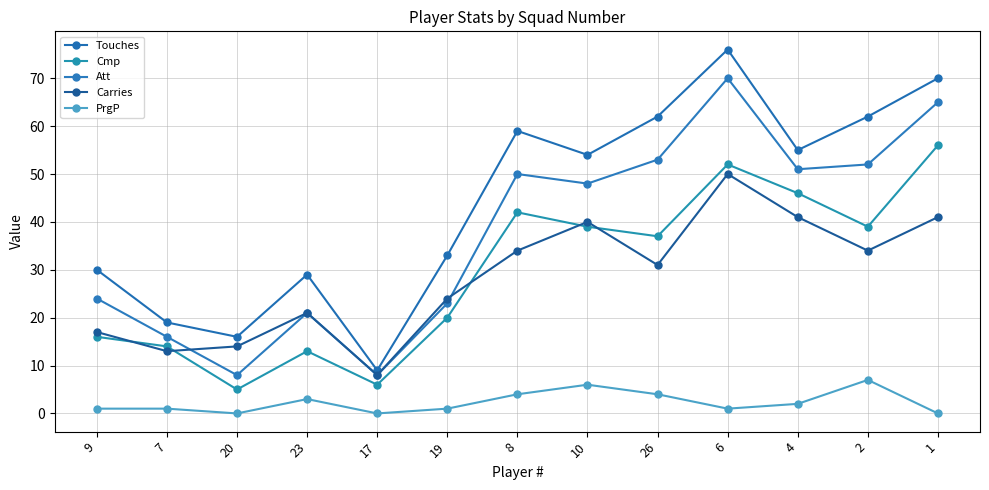

What is the label of the 10th point from the right?

23